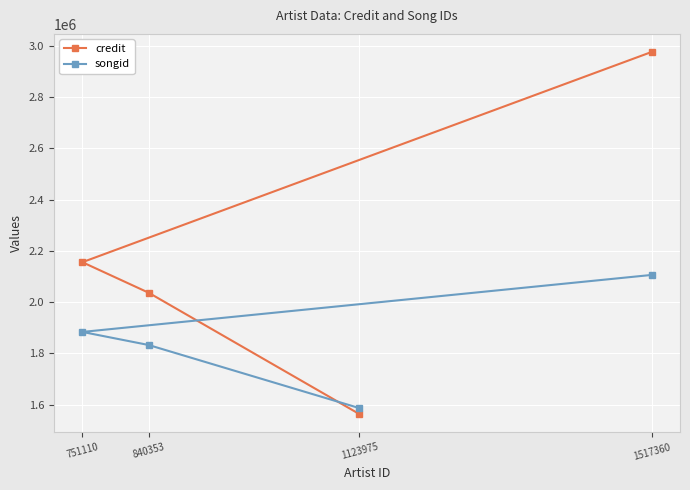

What value does the credit series have at 751110?

2155549